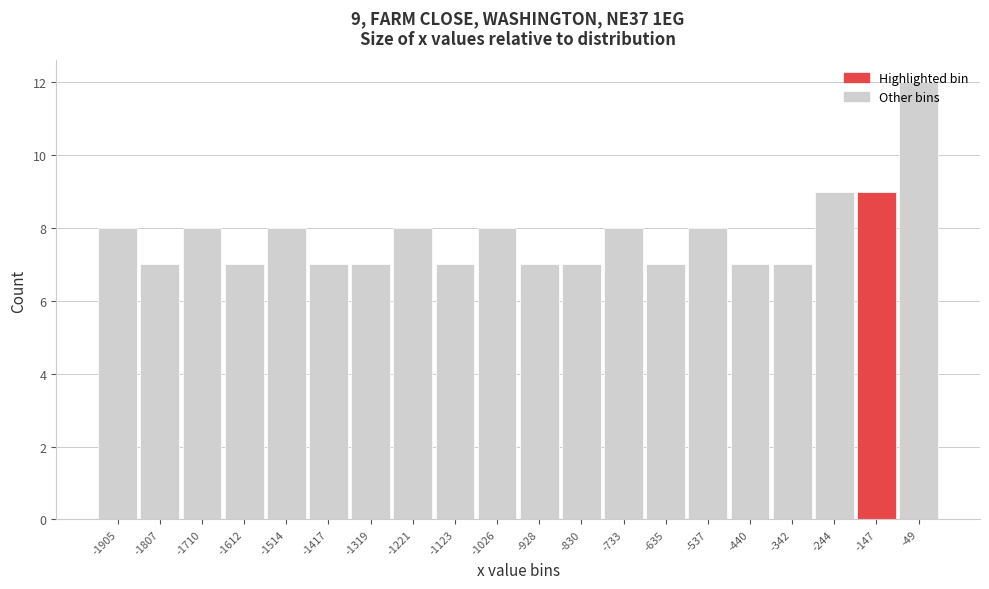

Which range on the x-axis has the tallest bar?

-100 to 0